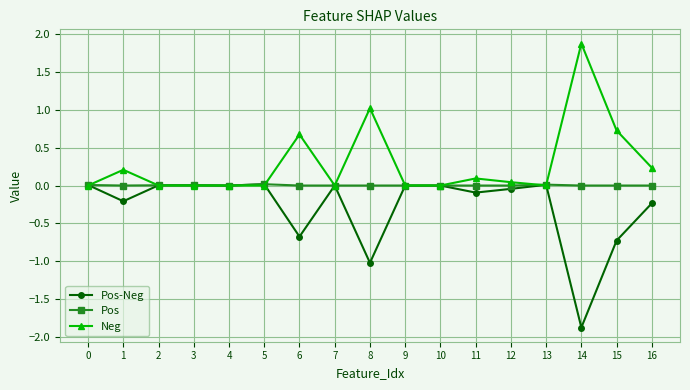

At which category does the chart reach its minimum across all series?

14